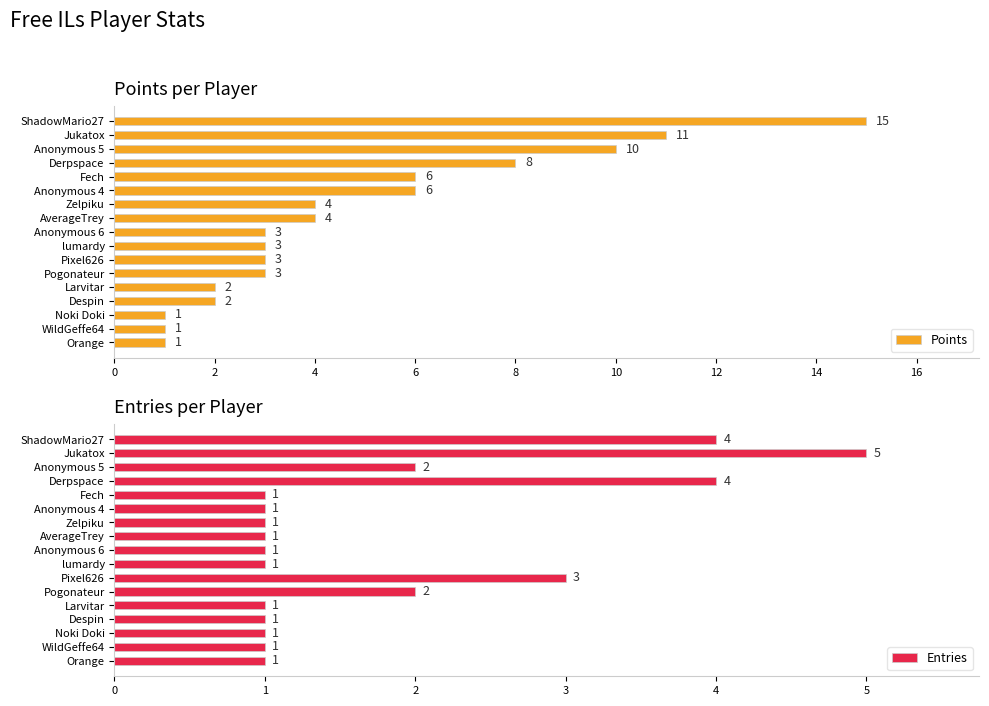

Which category has the highest value in the Entries series?

Jukatox